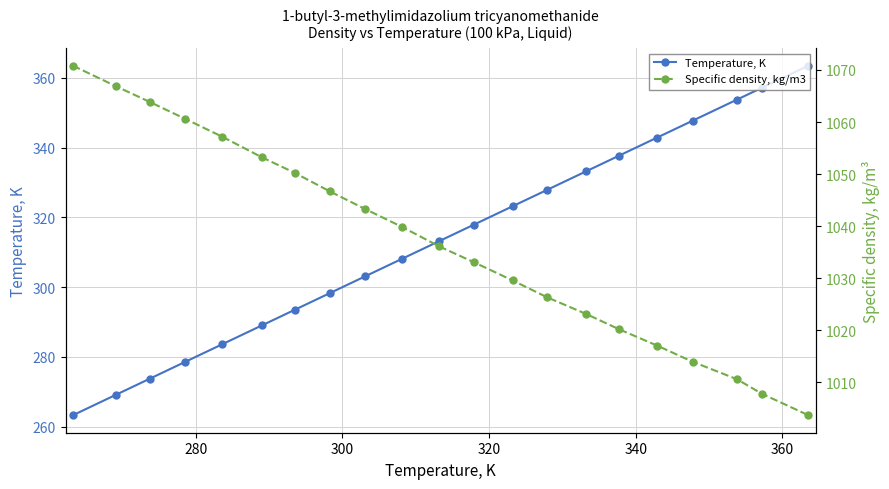

What is the value of the Temperature, K point at the 17th from the left?

342.9